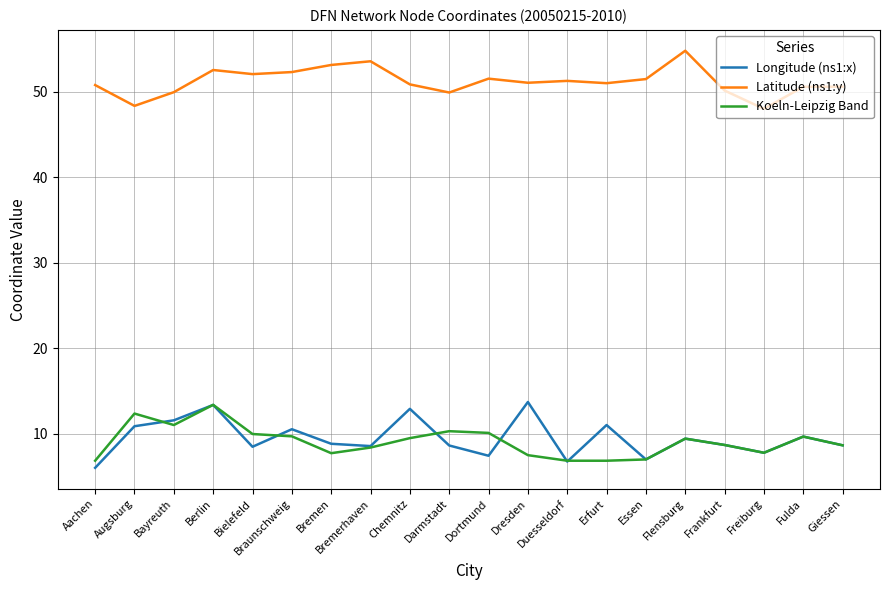

At which category does Latitude (ns1:y) reach its first local peak?

Berlin